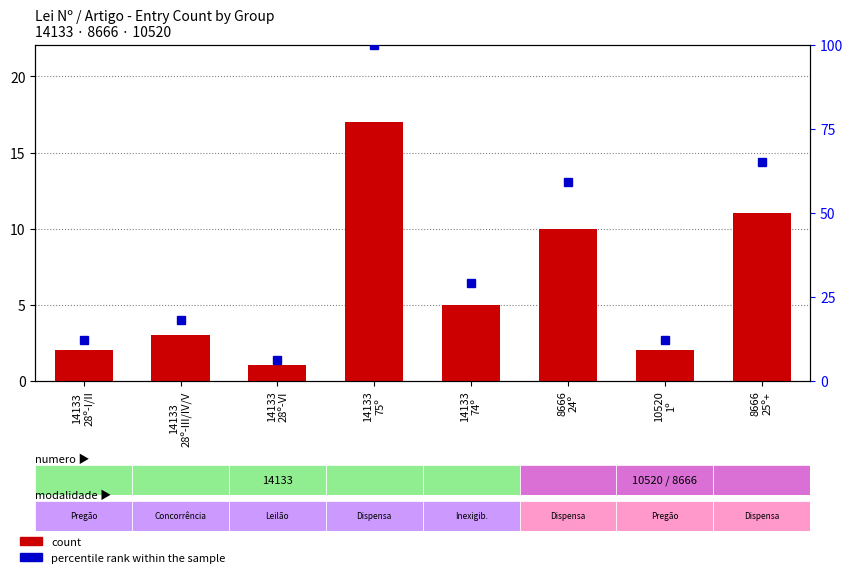

What position from the right is 8666
24º?

3